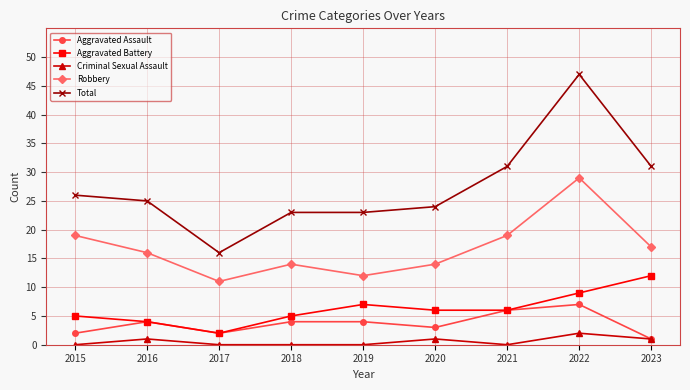

What is the total value across all series at 2016?

50